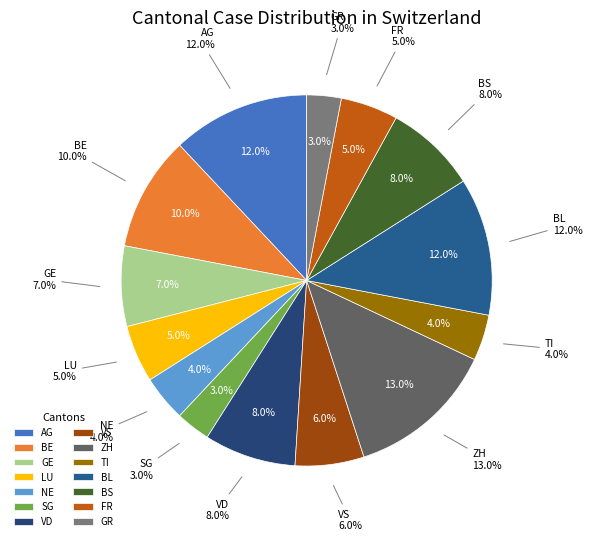

True or false: BS accounts for 1% of the total.

False